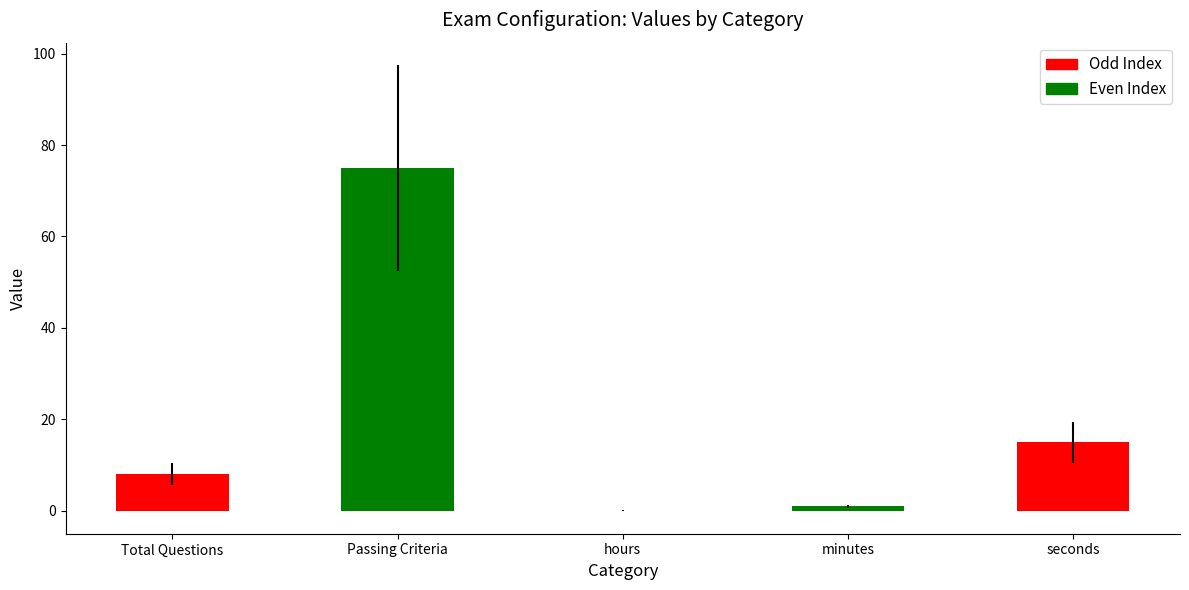

The value at minutes is 1. True or false?

True